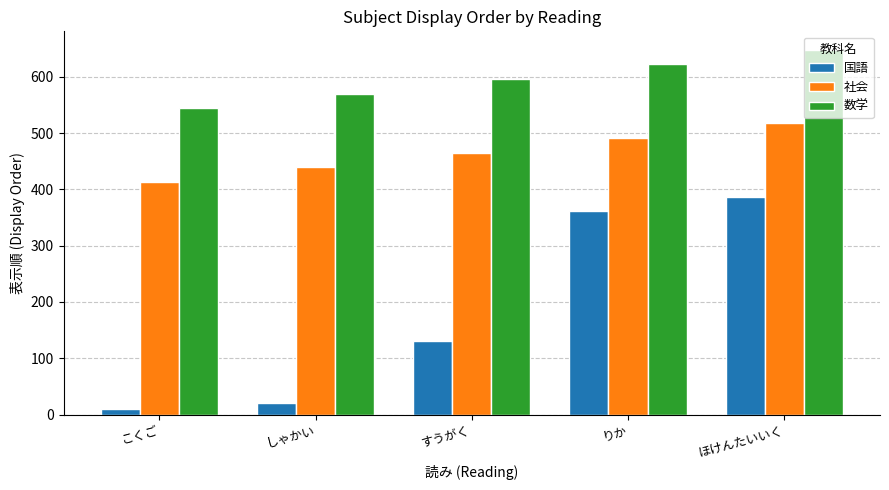

True or false: 国語 has a value of 361.0 at りか.

True